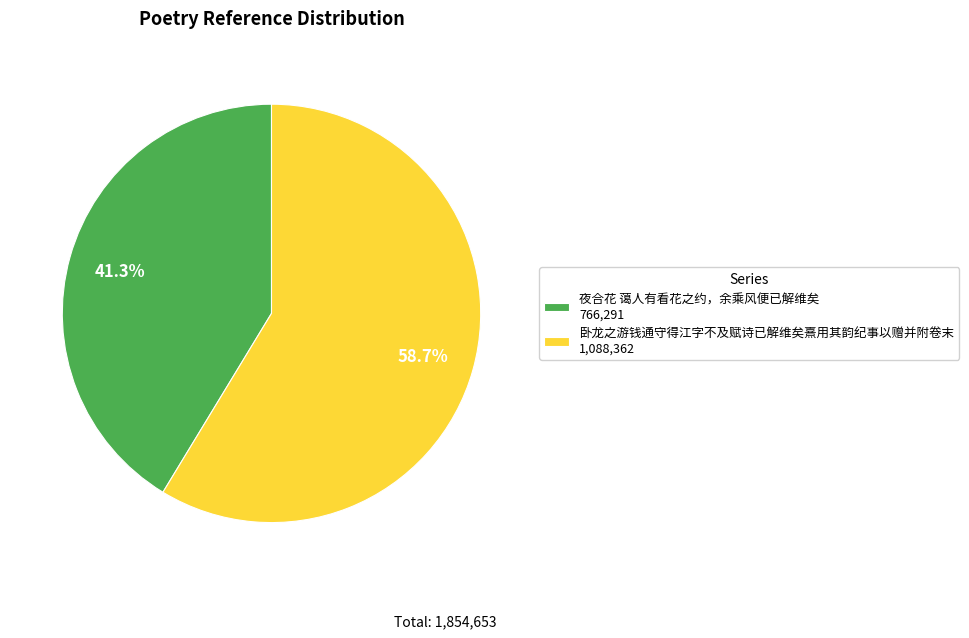

To the nearest percent, what percentage of the pie is 夜合花 蔼人有看花之约，余乘风便已解维矣?

41%